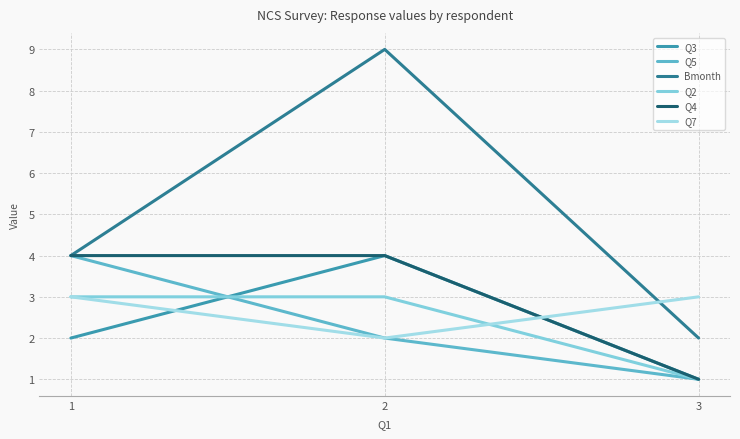

What is the sum of all Q3 values?

7